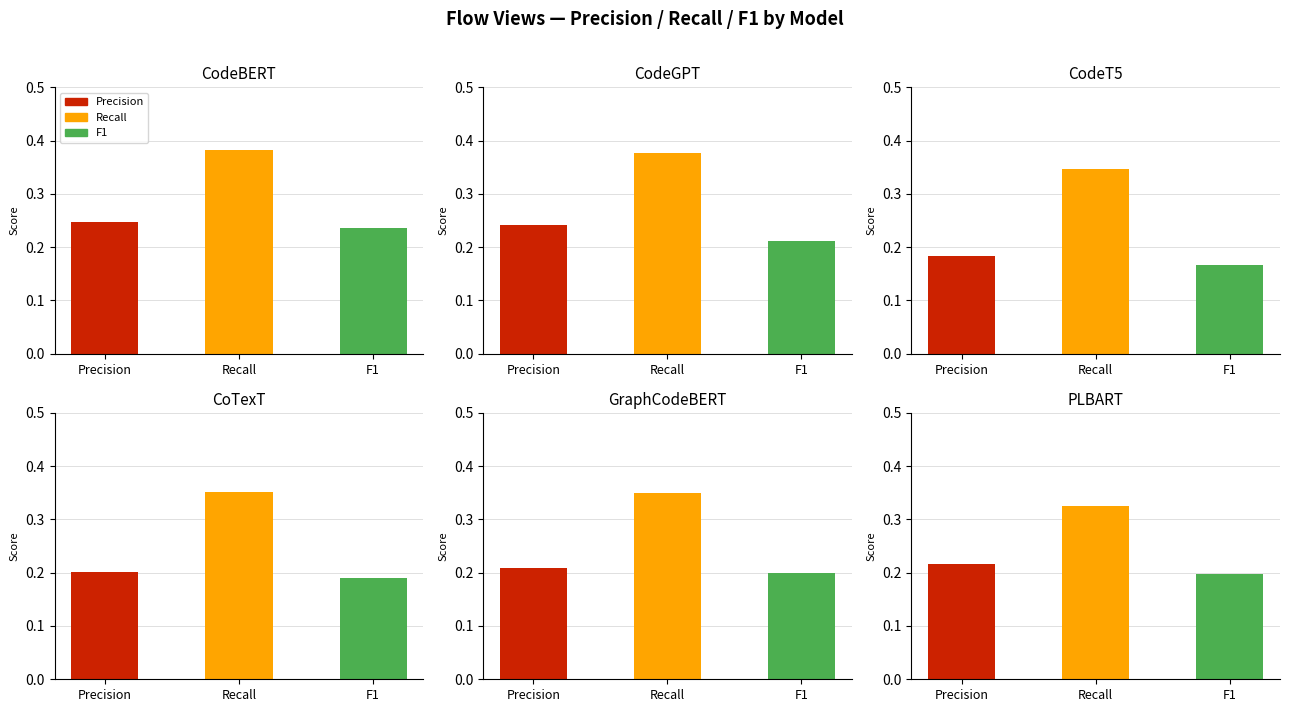

Does the chart contain stacked bars?

No